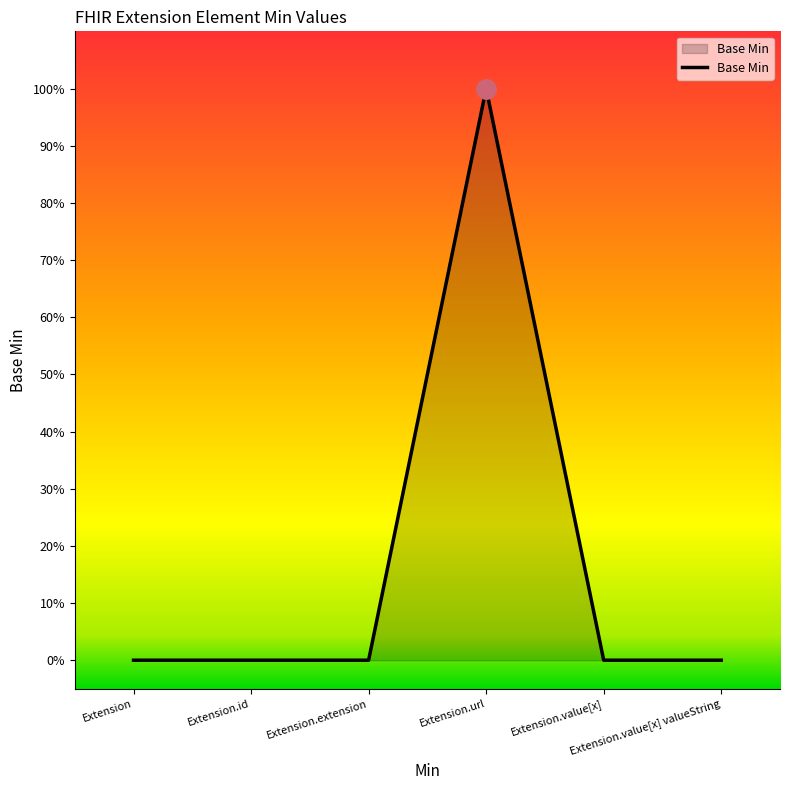

Which category has the highest value across all series?

Extension.url